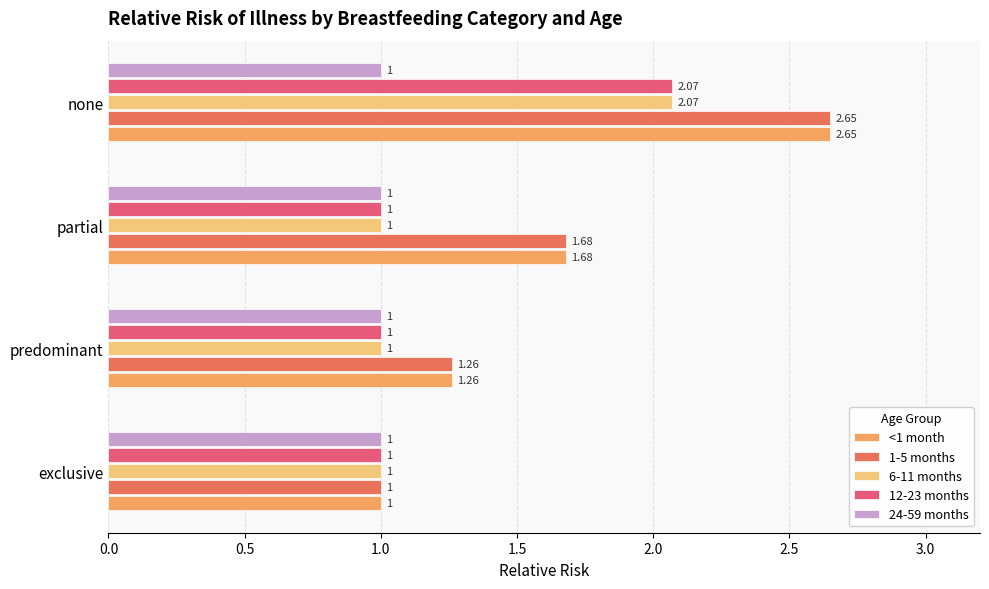

How many values in the 6-11 months series exceed 1?

1